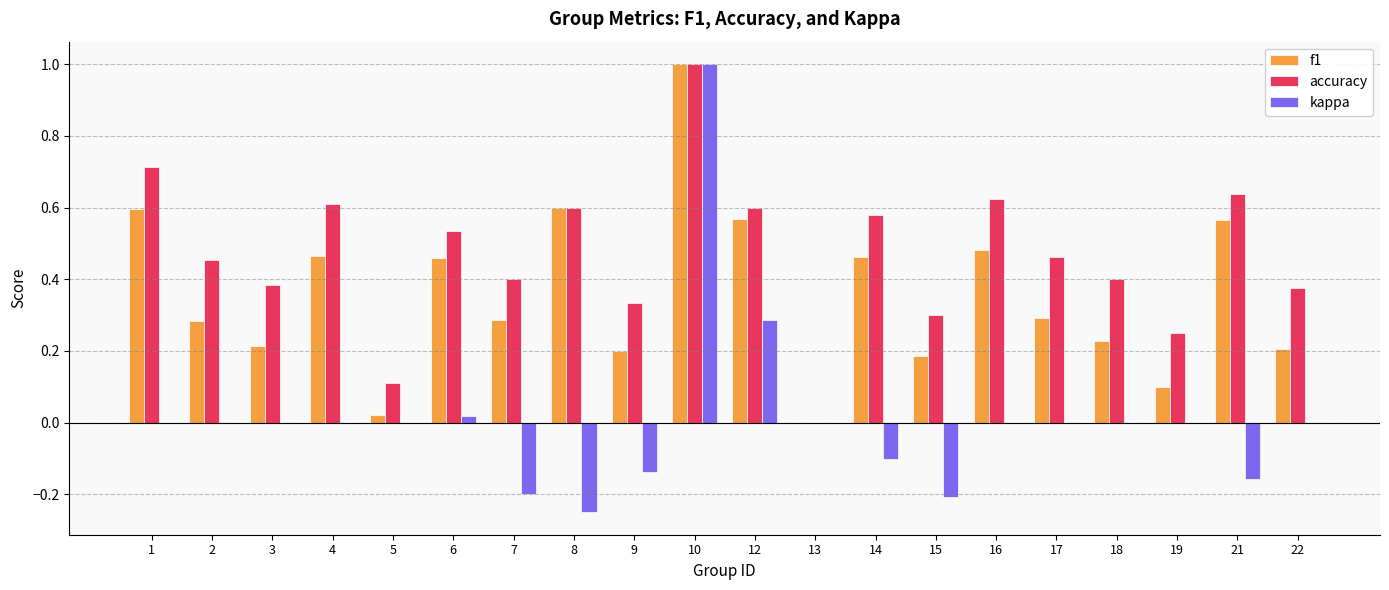

How many groups of bars are there?

20